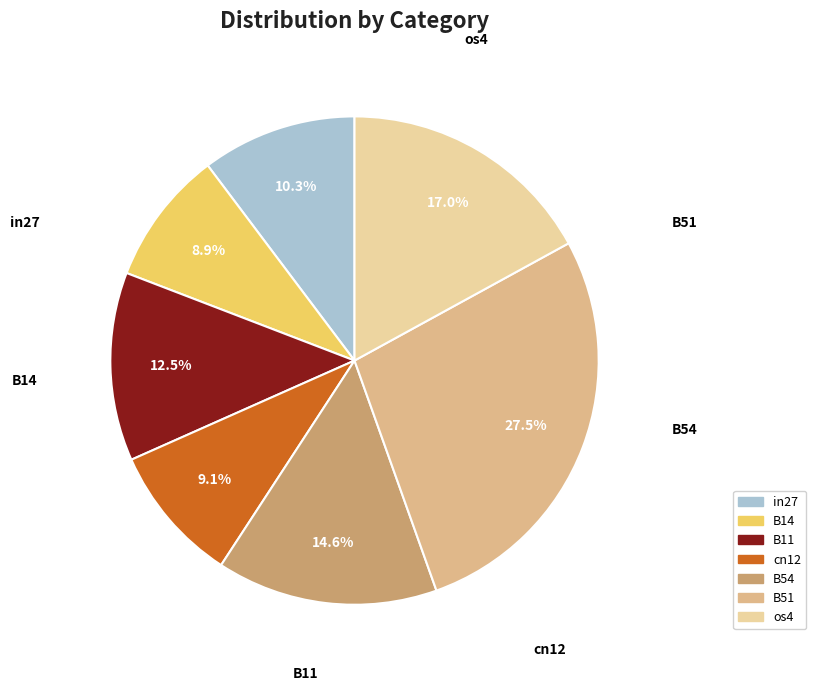

What is the largest slice in the pie chart?

B51